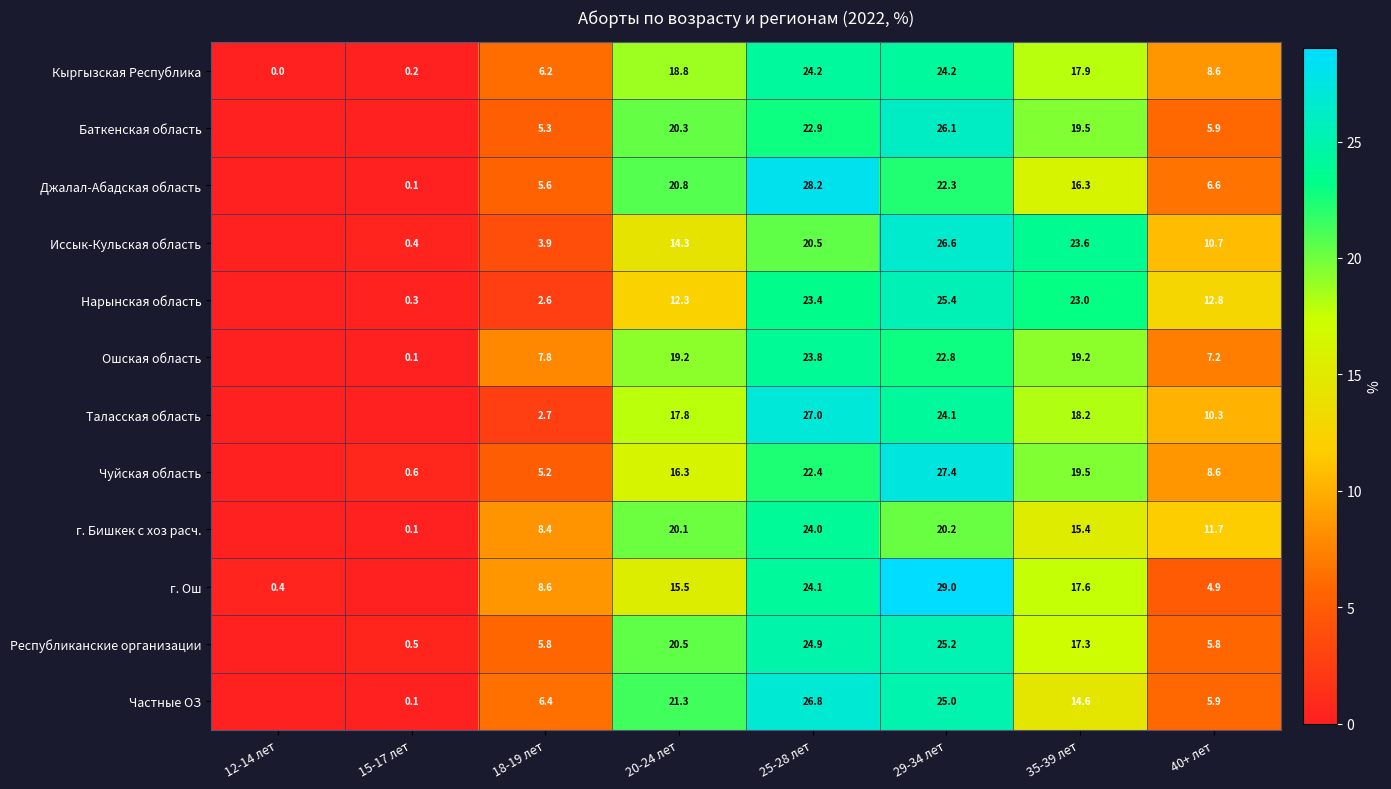

What is the total value across all series at 20-24 лет?

217.2